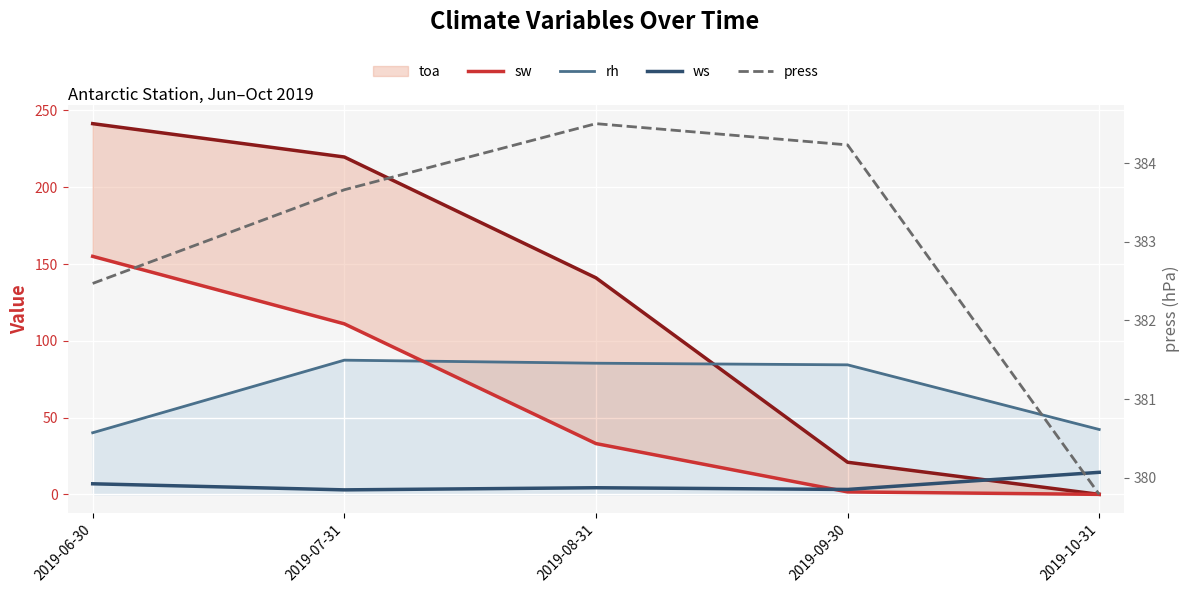

Between 2019-08-31 and 2019-10-31, which series saw the biggest shift?

toa